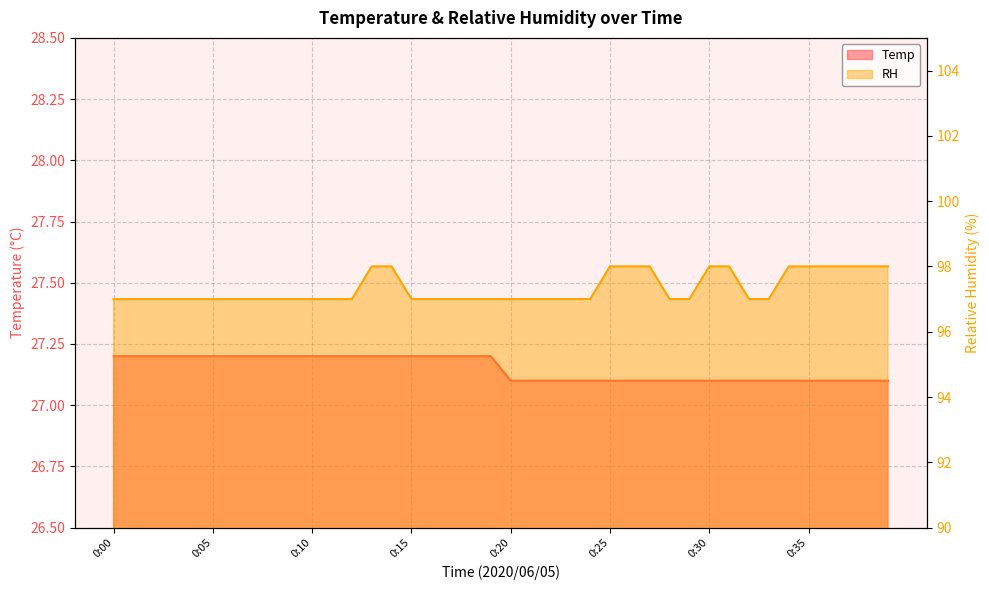

How many Temp values are between 27 and 28?

40